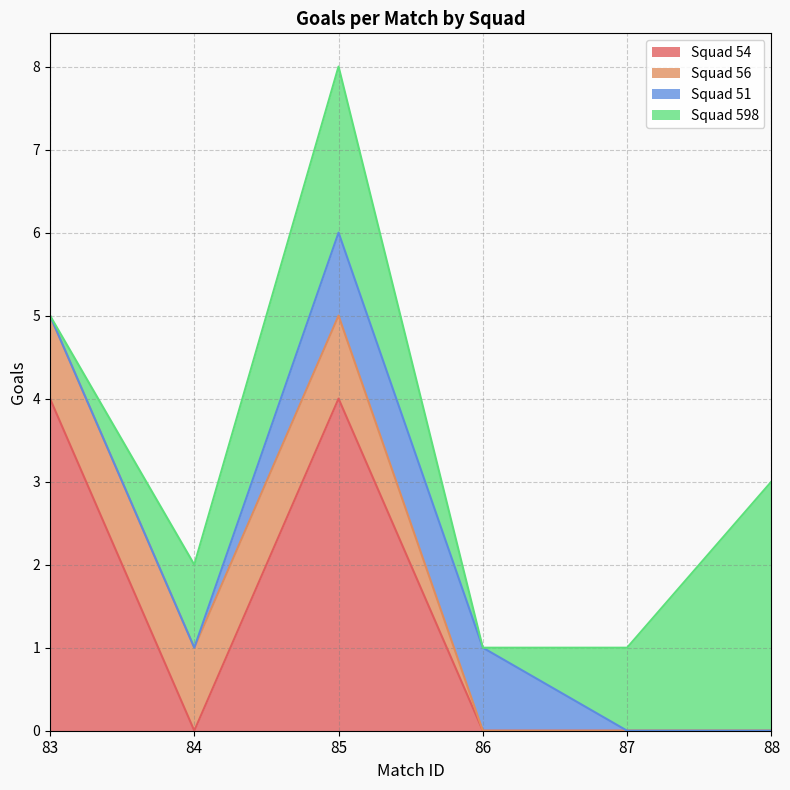

True or false: Squad 598 and Squad 54 intersect in this chart.

True